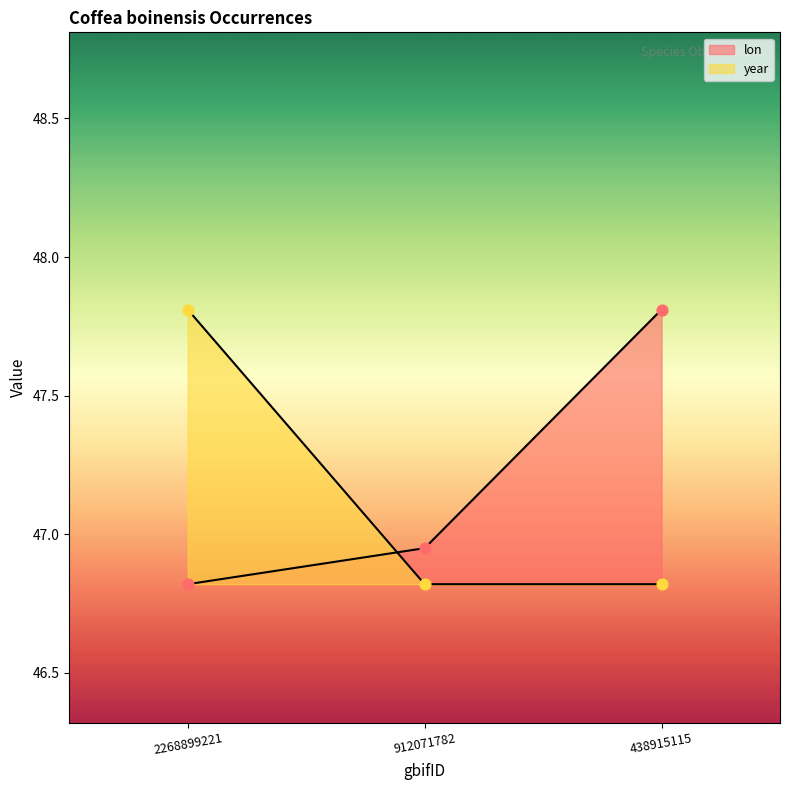

What is the total value across all series at 2268899221?

94.6